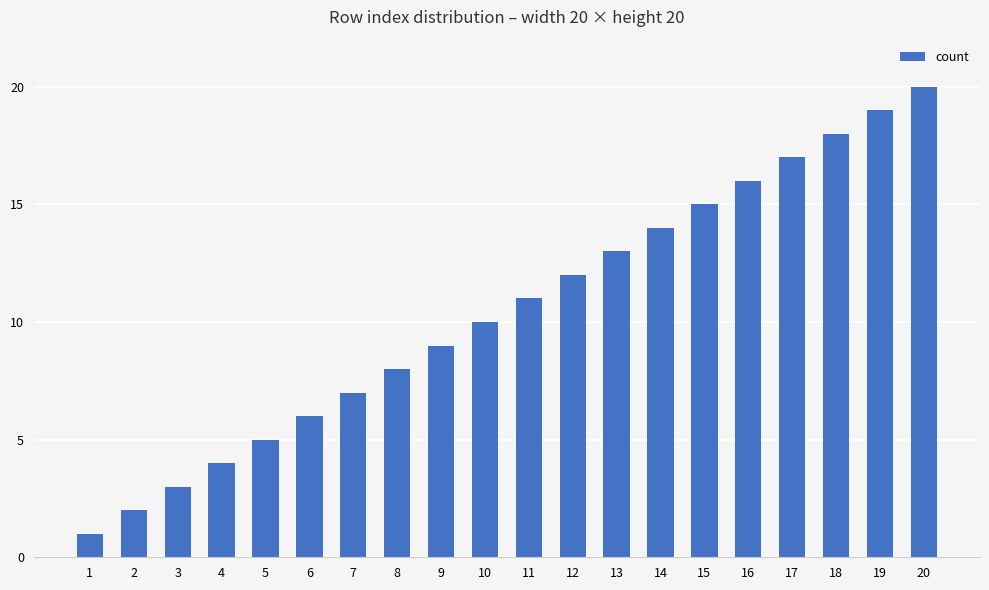

What is the smallest value displayed?

1